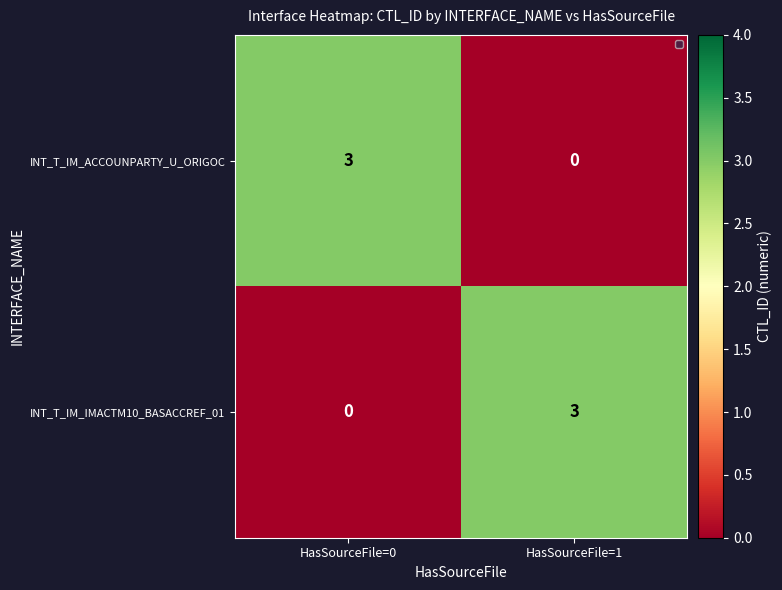

Which series has the largest total across all categories?

INT_T_IM_ACCOUNPARTY_U_ORIGOC